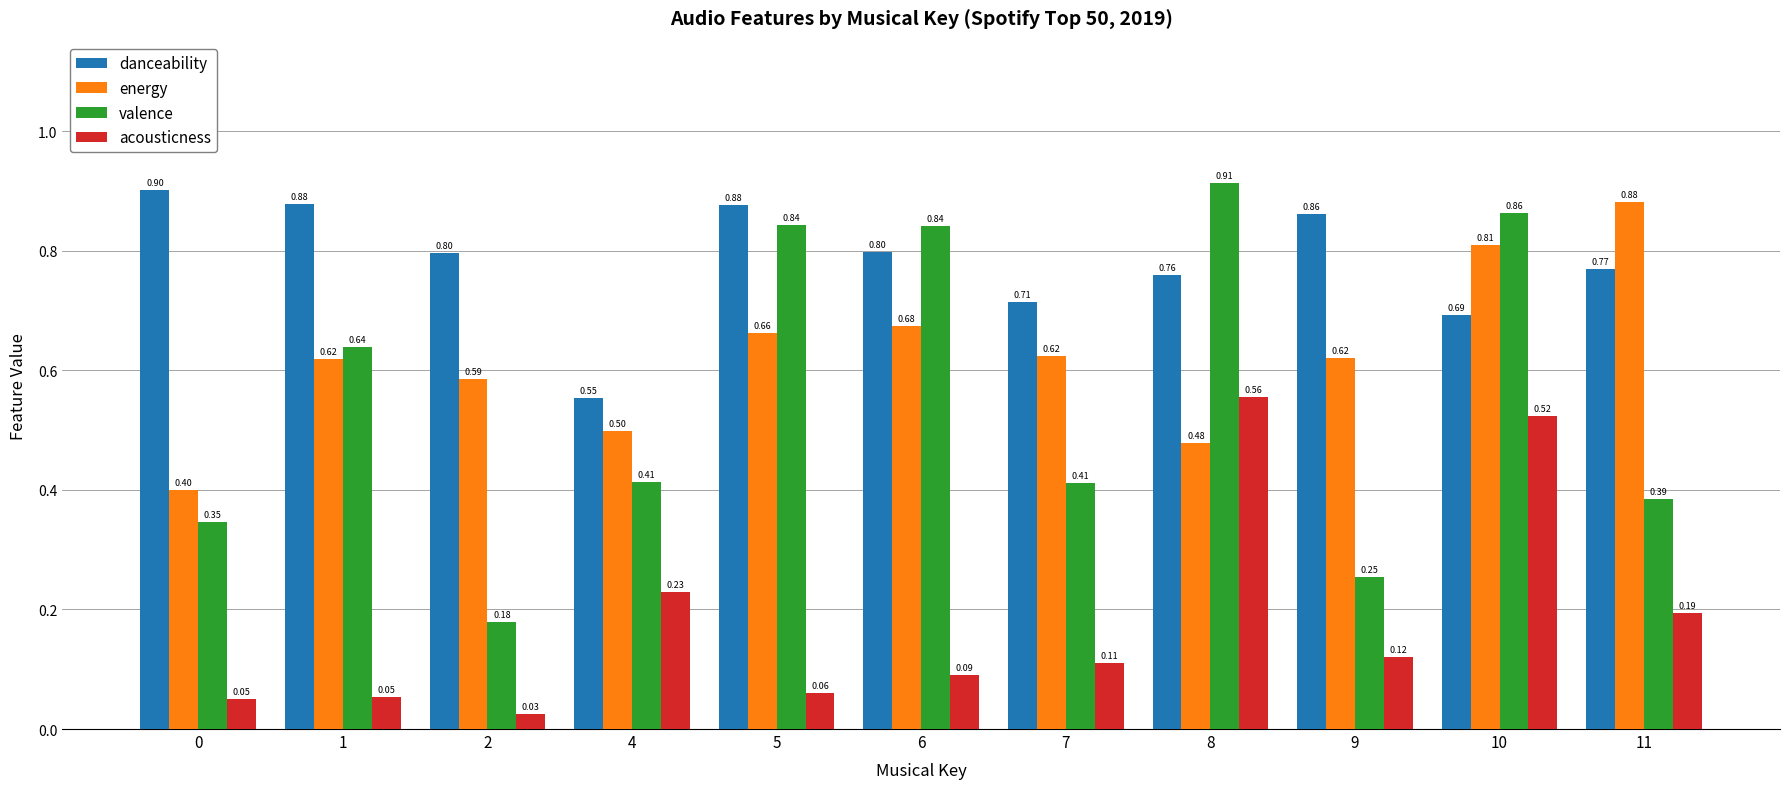

True or false: danceability has a value of 1.0 at 7.

False